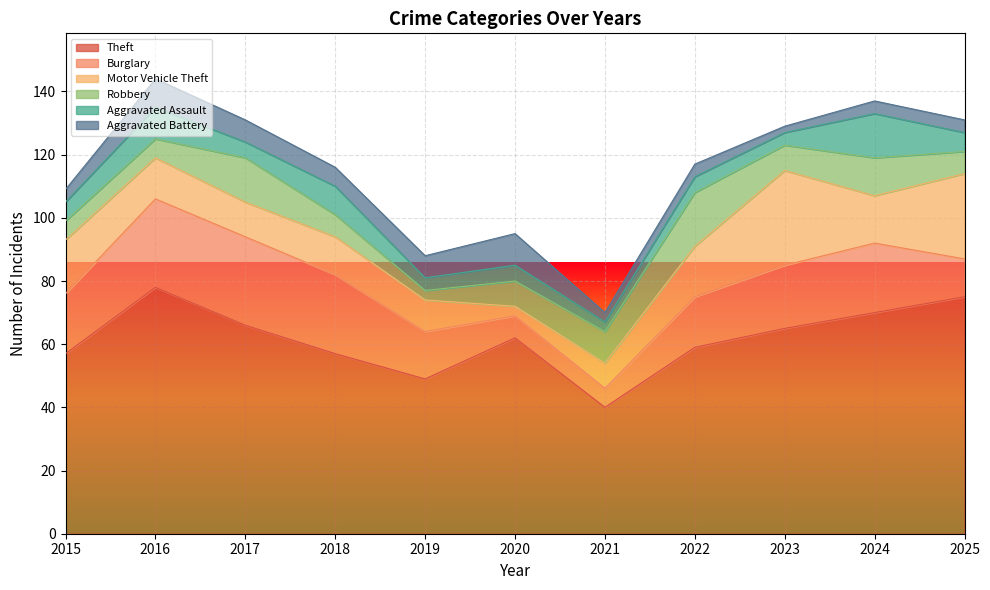

What is the maximum value shown in the chart?

78